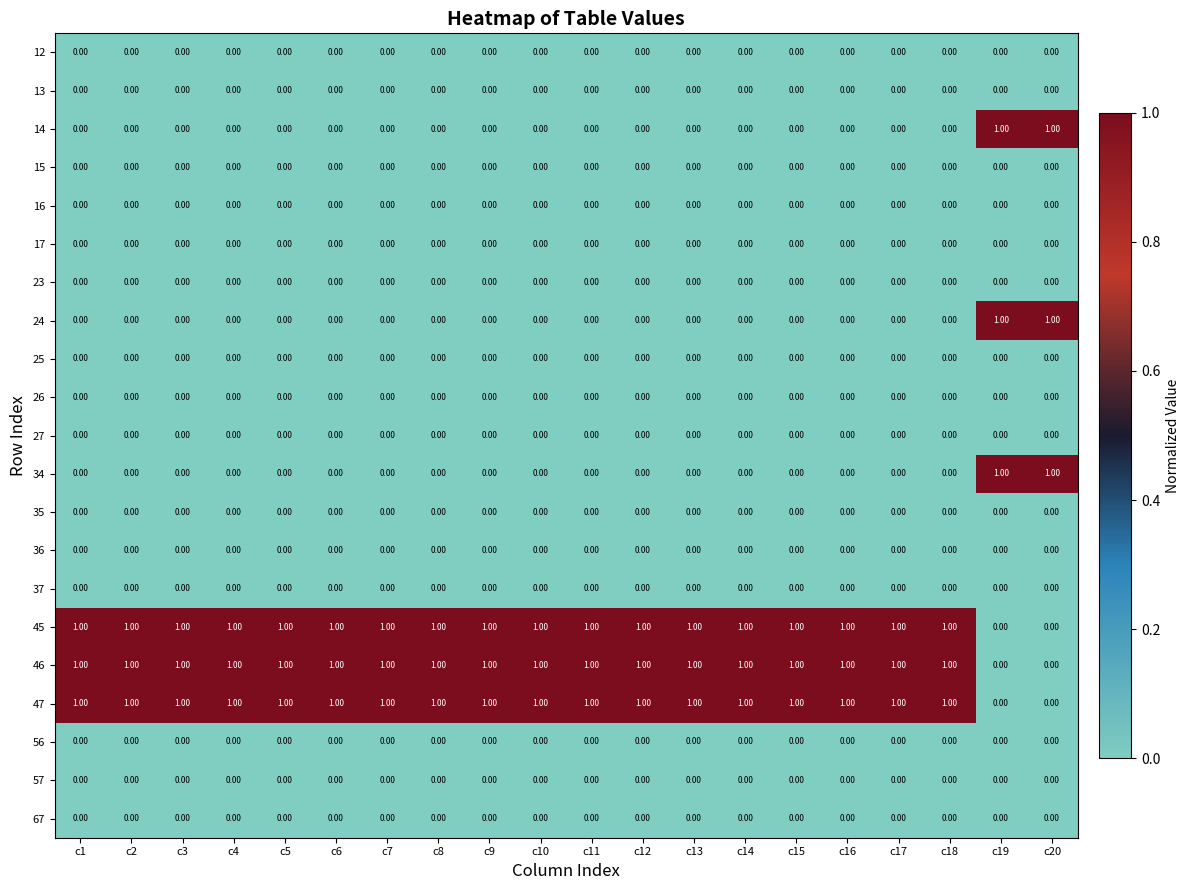

What is the total value across all series at c12?

3